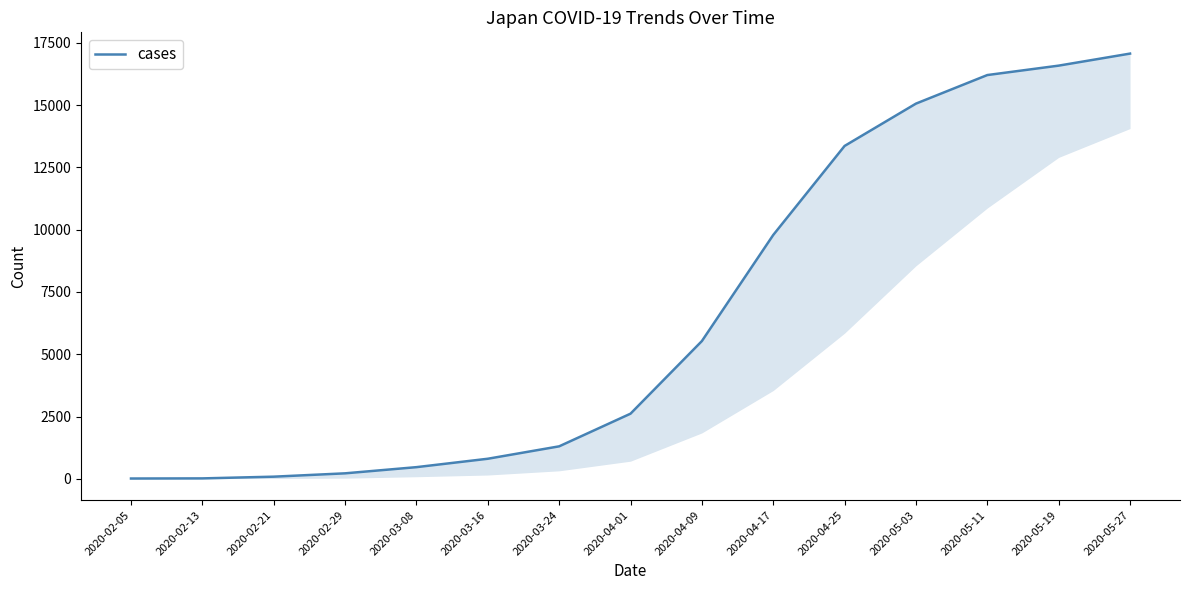

Reading left to right, list all the values displayed in this chart.

2020-02-05=16	2020-02-13=21	2020-02-21=90	2020-02-29=224	2020-03-08=472	2020-03-16=809	2020-03-24=1307	2020-04-01=2617	2020-04-09=5530	2020-04-17=9787	2020-04-25=13359	2020-05-03=15057	2020-05-11=16203	2020-05-19=16581	2020-05-27=17064